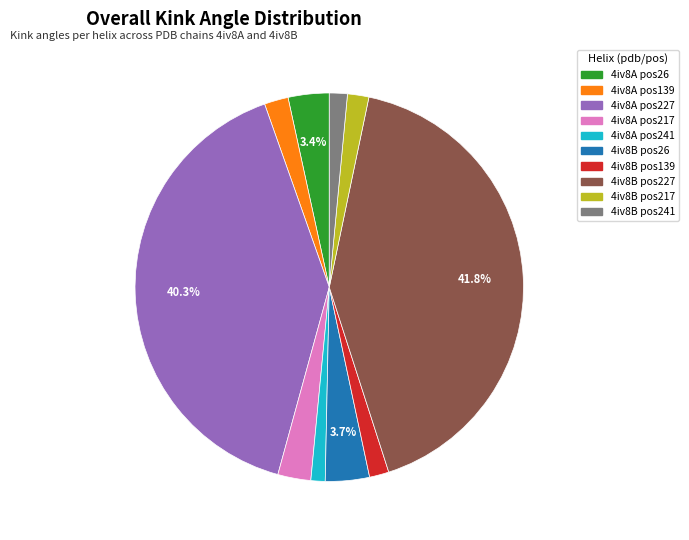

Is there a majority slice in this chart?

No